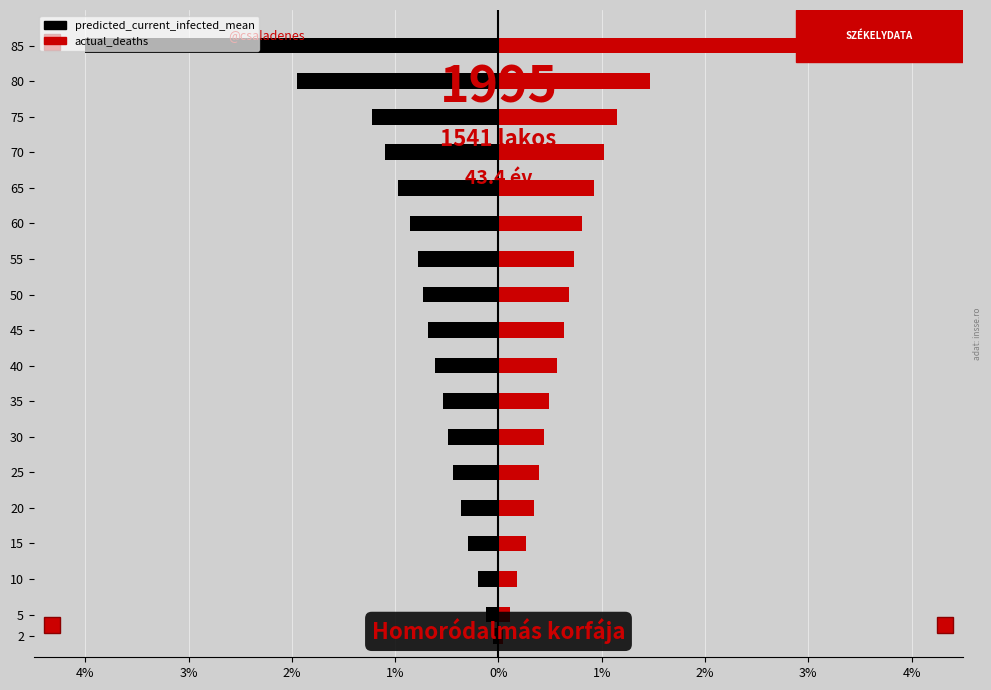

Count the number of categories in the chart.

18